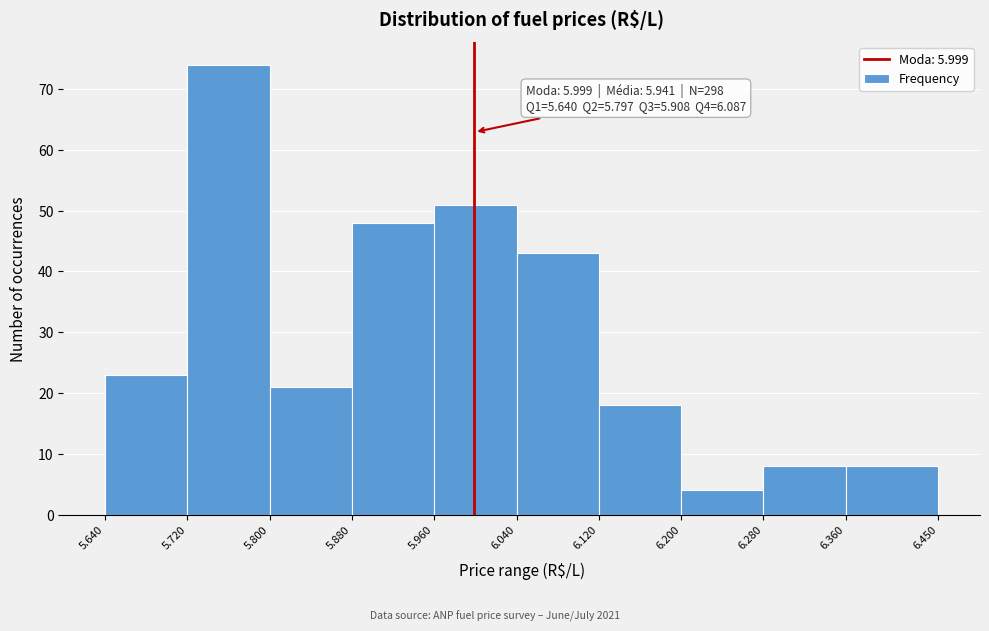

Which range on the x-axis has the tallest bar?

5.720 to 5.800